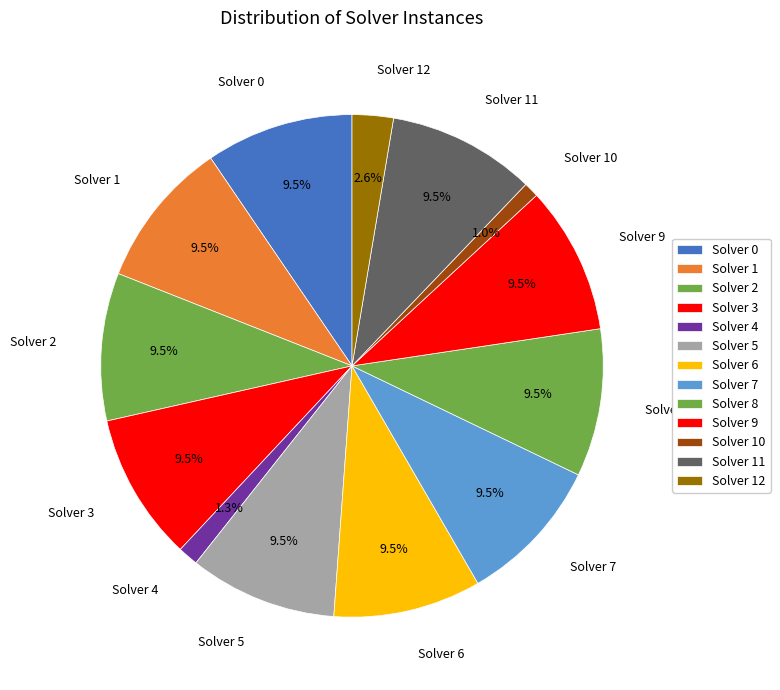

Does Solver 2 account for over 50% of the chart?

No